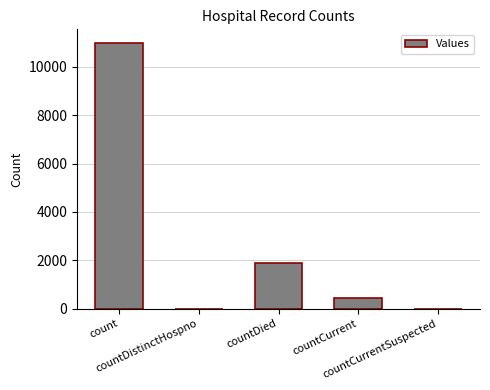

Which label corresponds to the largest value in the chart?

count